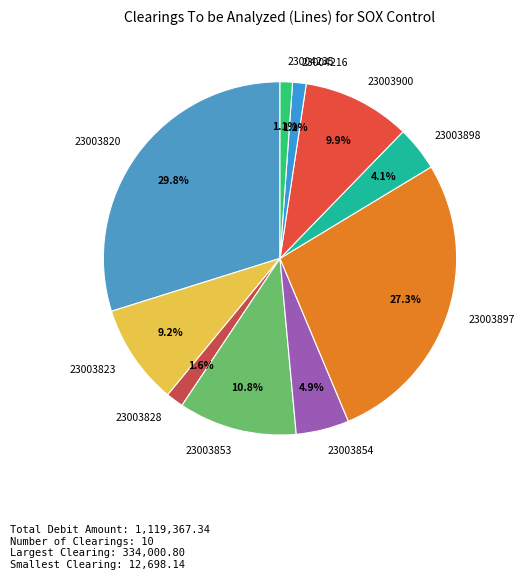

To the nearest percent, what is the difference between the largest and smallest slice percentages?

29%